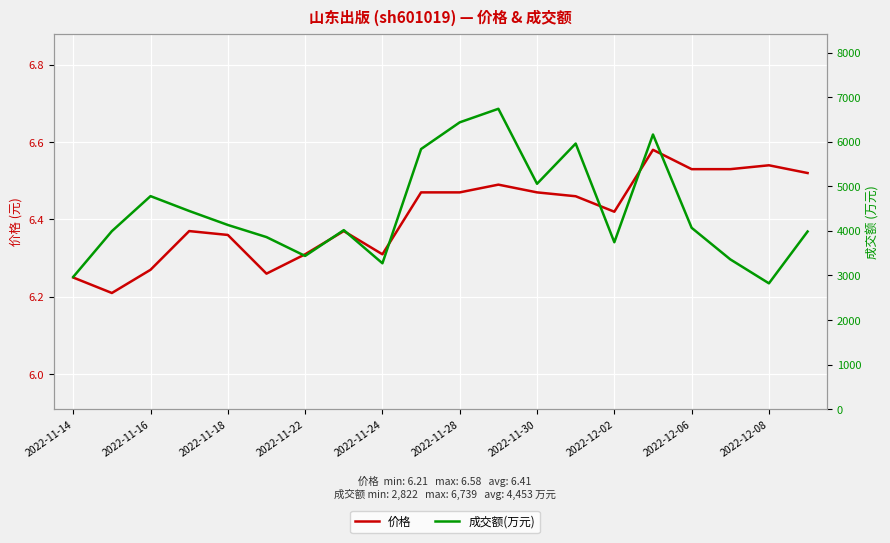

What is the label of the 20th point from the right?

2022-11-14